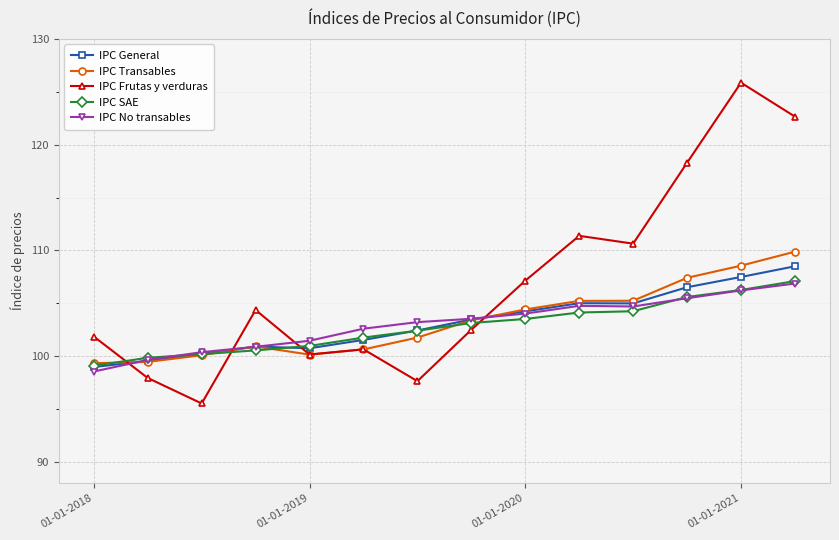

What is the value of the IPC General point at the 7th from the left?

102.4